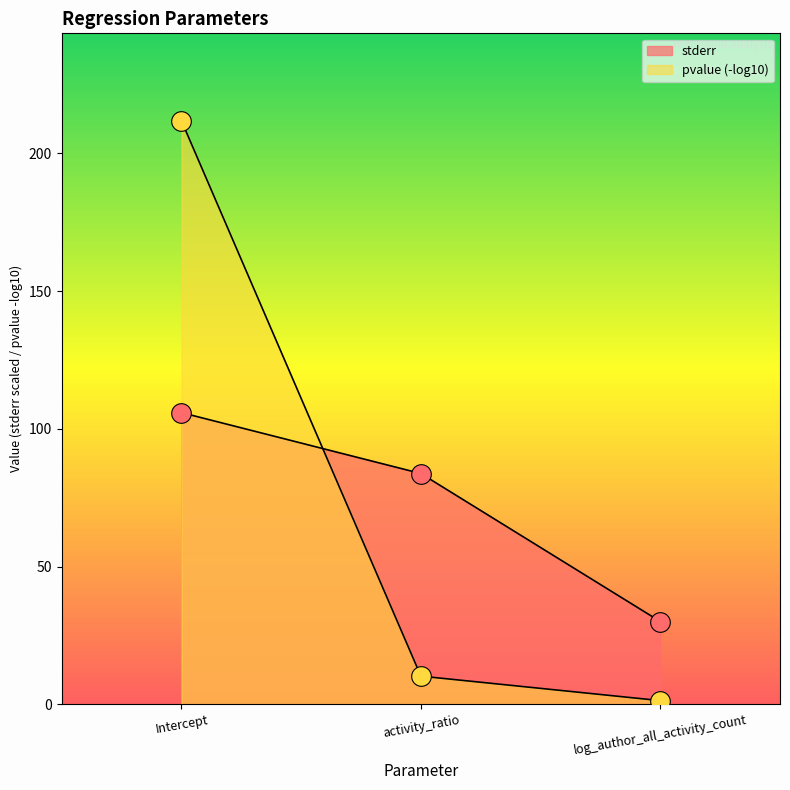

What is the ratio of the value at activity_ratio to the value at Intercept?

0.8